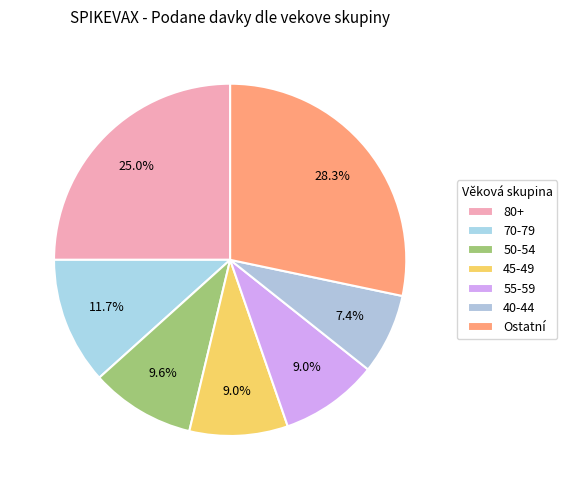

Count the number of slices in the pie.

7